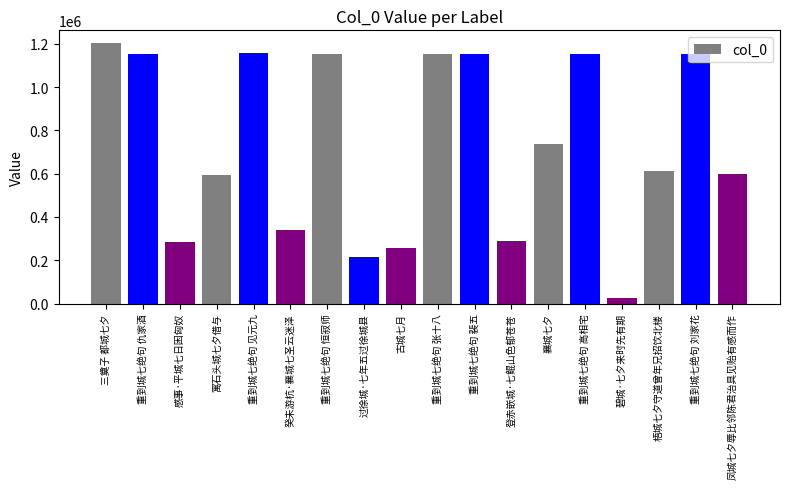

Between 襄城七夕 and 古城七月, which is larger?

襄城七夕